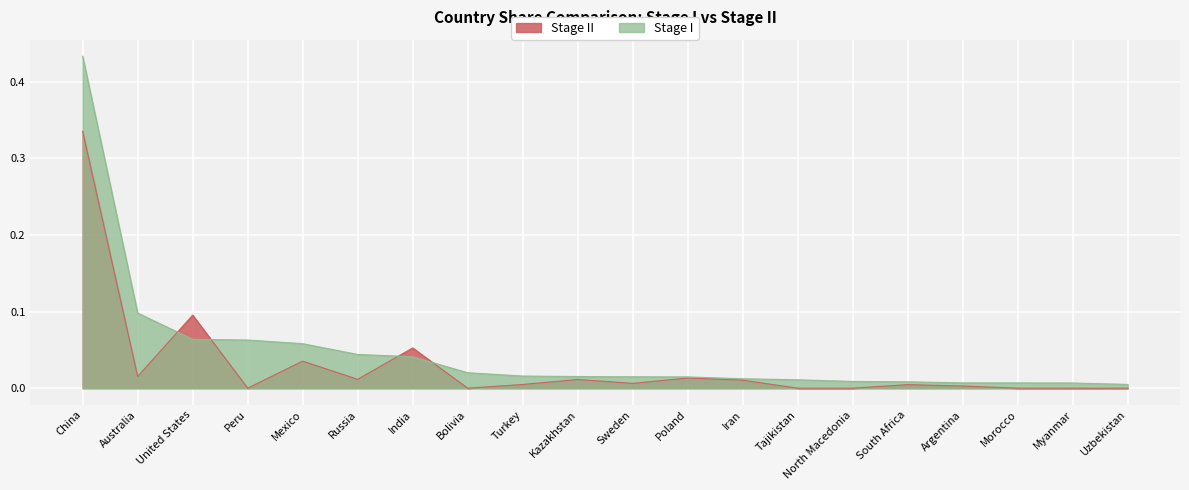

Rank the series by their average value, from highest to lowest.

Stage I, Stage II